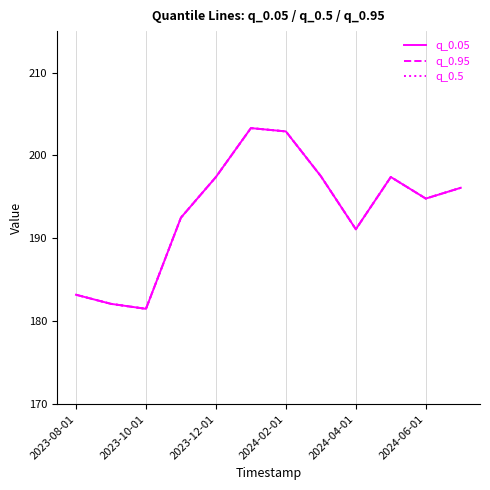

What is the highest value of the q_0.95 series?

203.3